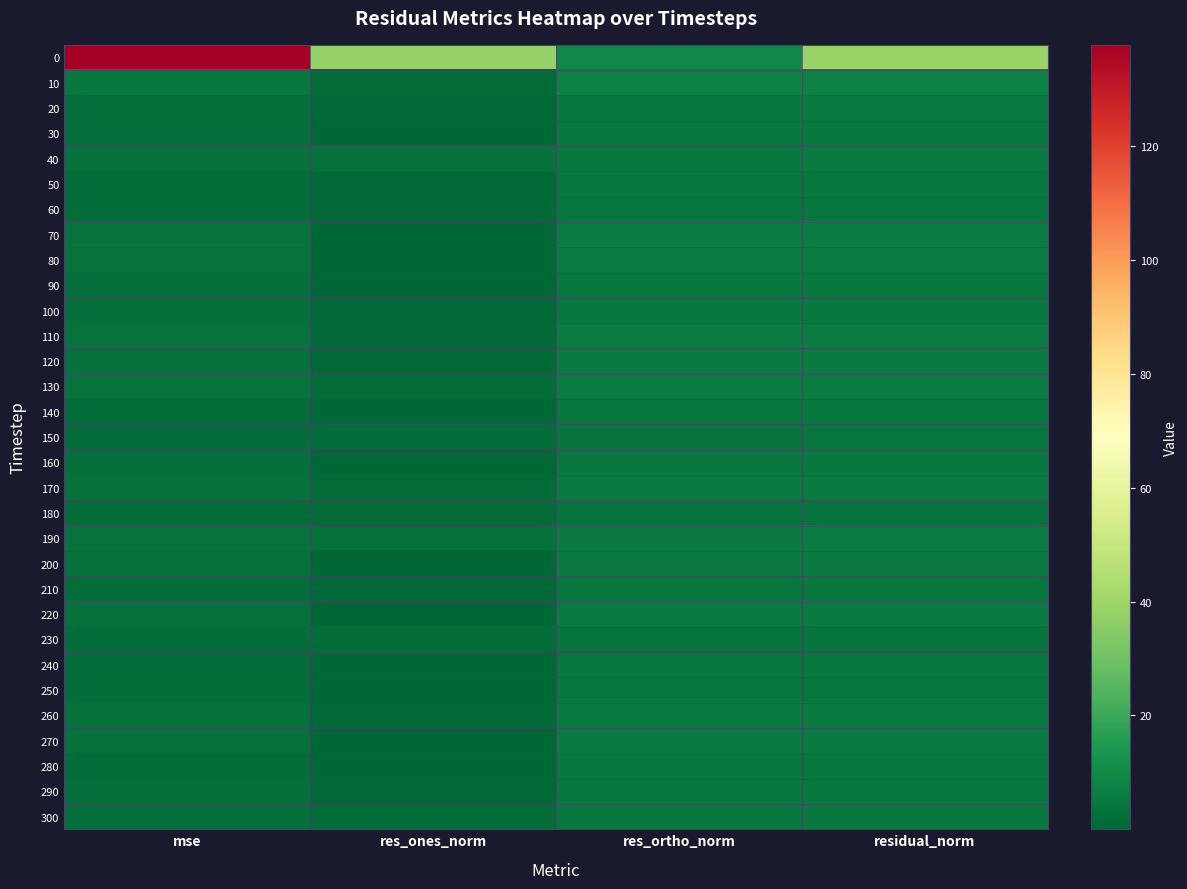

Reading right to left, what are all the values shown in this chart?

0: residual_norm=38.9	res_ortho_norm=9.3	res_ones_norm=37.8	mse=137.8
10: residual_norm=7.6	res_ortho_norm=7.5	res_ones_norm=1.5	mse=5.3
20: residual_norm=5.4	res_ortho_norm=5.4	res_ones_norm=0.6	mse=2.6
30: residual_norm=5.1	res_ortho_norm=5.1	res_ones_norm=0.4	mse=2.4
40: residual_norm=5.7	res_ortho_norm=5.0	res_ones_norm=2.7	mse=2.9
50: residual_norm=4.5	res_ortho_norm=4.5	res_ones_norm=0.8	mse=1.9
60: residual_norm=4.7	res_ortho_norm=4.6	res_ones_norm=0.8	mse=2.0
70: residual_norm=6.2	res_ortho_norm=6.2	res_ones_norm=0.1	mse=3.5
80: residual_norm=6.1	res_ortho_norm=6.1	res_ones_norm=0.2	mse=3.3
90: residual_norm=5.2	res_ortho_norm=5.2	res_ones_norm=0.3	mse=2.4
100: residual_norm=5.1	res_ortho_norm=5.0	res_ones_norm=1.1	mse=2.4
110: residual_norm=6.4	res_ortho_norm=6.4	res_ones_norm=0.8	mse=3.7
120: residual_norm=5.7	res_ortho_norm=5.6	res_ones_norm=1.1	mse=3.0
130: residual_norm=6.4	res_ortho_norm=6.1	res_ones_norm=1.8	mse=3.7
140: residual_norm=4.9	res_ortho_norm=4.8	res_ones_norm=0.5	mse=2.2
150: residual_norm=4.7	res_ortho_norm=4.2	res_ones_norm=2.1	mse=2.0
160: residual_norm=5.1	res_ortho_norm=5.0	res_ones_norm=0.5	mse=2.3
170: residual_norm=5.6	res_ortho_norm=5.5	res_ones_norm=1.3	mse=2.9
180: residual_norm=3.8	res_ortho_norm=3.5	res_ones_norm=1.4	mse=1.3
190: residual_norm=6.2	res_ortho_norm=5.5	res_ones_norm=2.9	mse=3.5
200: residual_norm=5.7	res_ortho_norm=5.7	res_ones_norm=0.1	mse=3.0
210: residual_norm=4.5	res_ortho_norm=4.4	res_ones_norm=0.6	mse=1.8
220: residual_norm=5.7	res_ortho_norm=5.7	res_ones_norm=0.0	mse=2.9
230: residual_norm=4.3	res_ortho_norm=4.0	res_ones_norm=1.6	mse=1.7
240: residual_norm=4.6	res_ortho_norm=4.6	res_ones_norm=0.5	mse=1.9
250: residual_norm=4.5	res_ortho_norm=4.5	res_ones_norm=0.1	mse=1.8
260: residual_norm=5.8	res_ortho_norm=5.8	res_ones_norm=0.6	mse=3.1
270: residual_norm=5.5	res_ortho_norm=5.5	res_ones_norm=0.1	mse=2.8
280: residual_norm=4.4	res_ortho_norm=4.4	res_ones_norm=0.6	mse=1.8
290: residual_norm=5.1	res_ortho_norm=5.0	res_ones_norm=0.6	mse=2.3
300: residual_norm=5.3	res_ortho_norm=5.0	res_ones_norm=1.6	mse=2.5